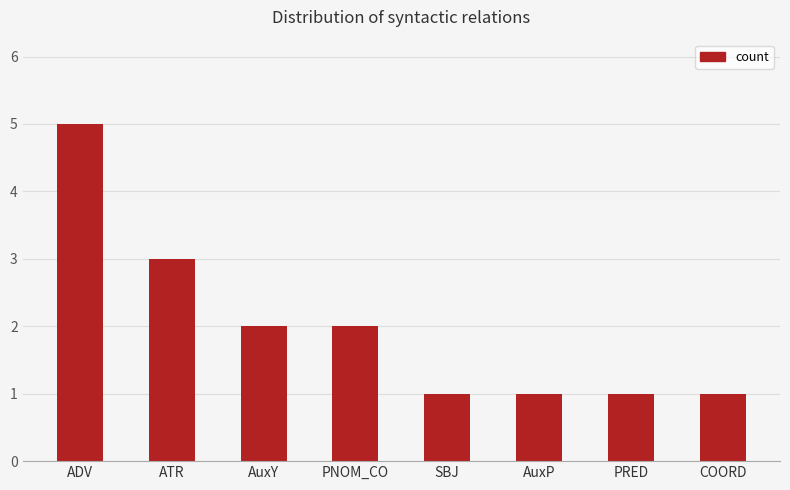

Does the chart contain stacked bars?

No